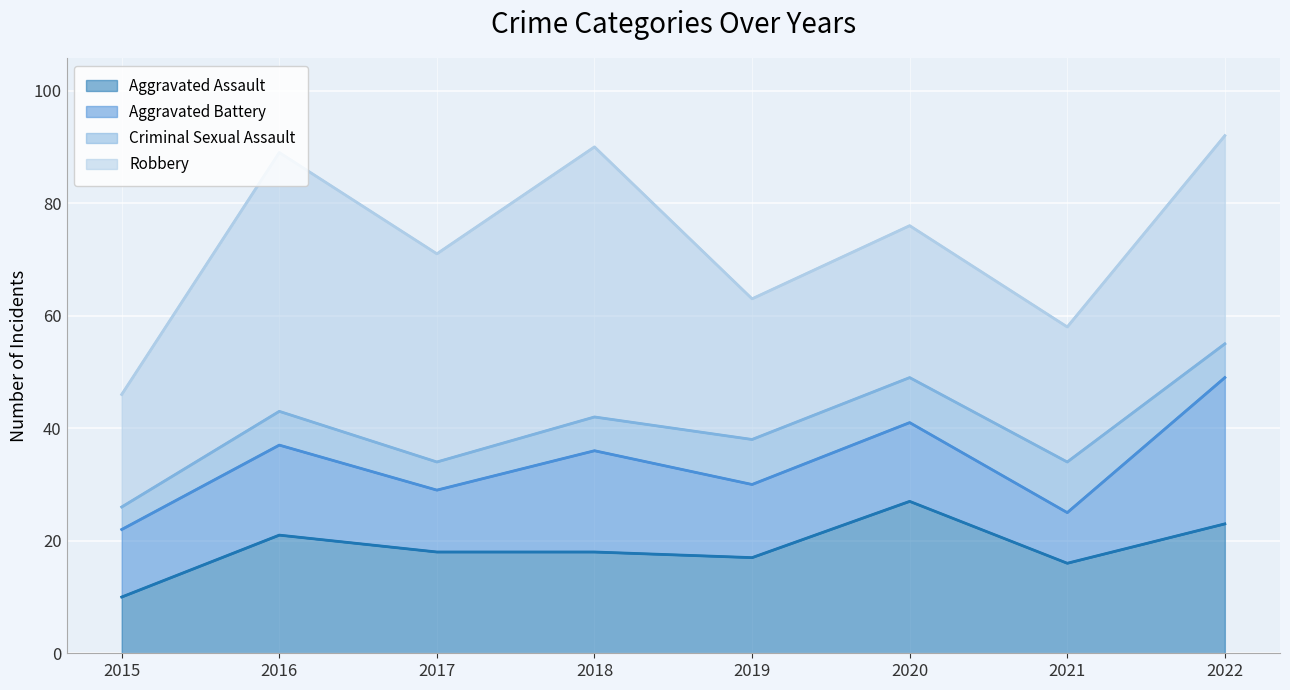

How many Criminal Sexual Assault values are between 6 and 8?

5